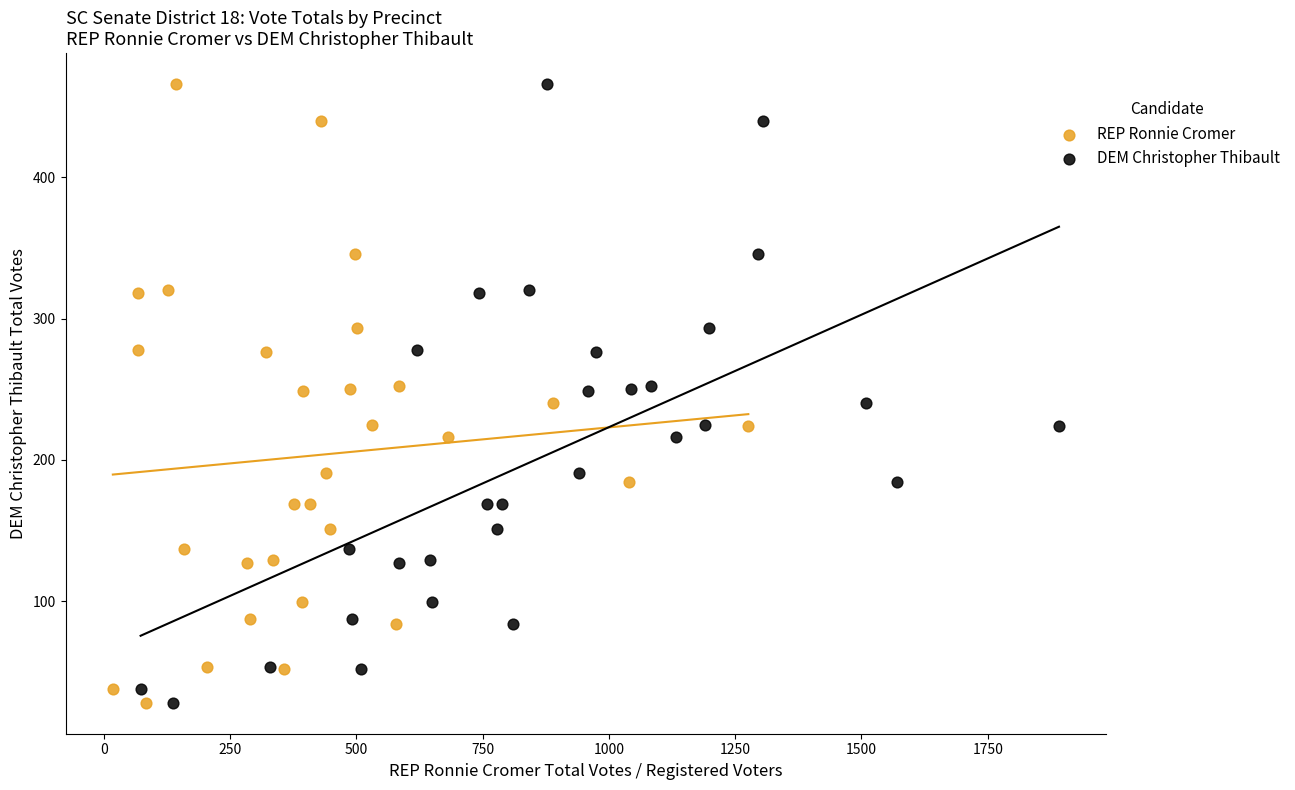

What are all the series names shown in the legend?

REP Ronnie Cromer, DEM Christopher Thibault